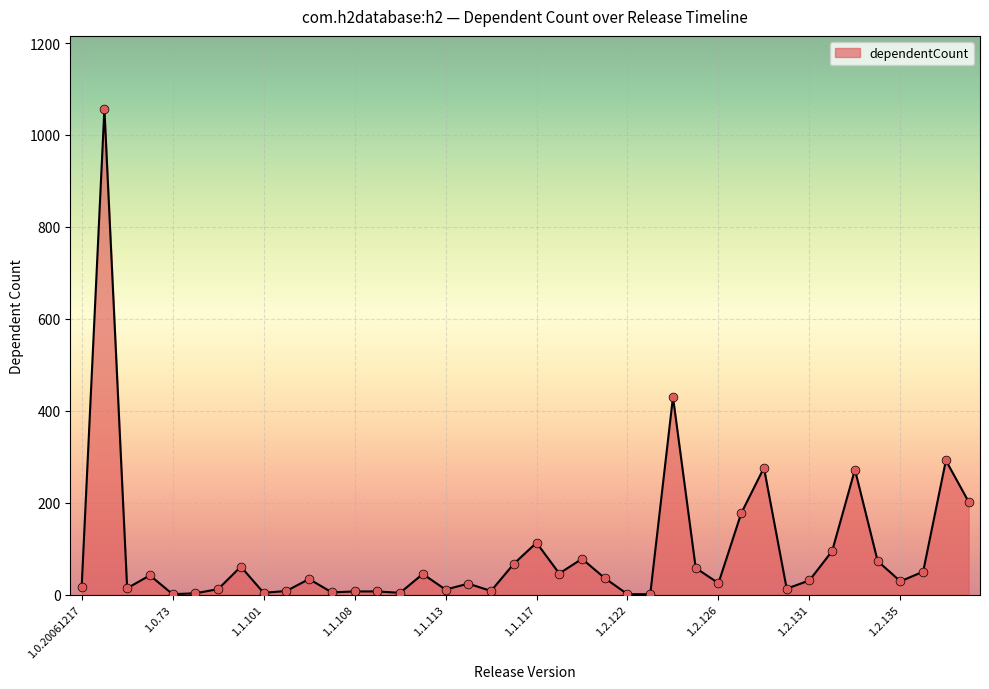

What is the maximum value shown in the chart?

1057